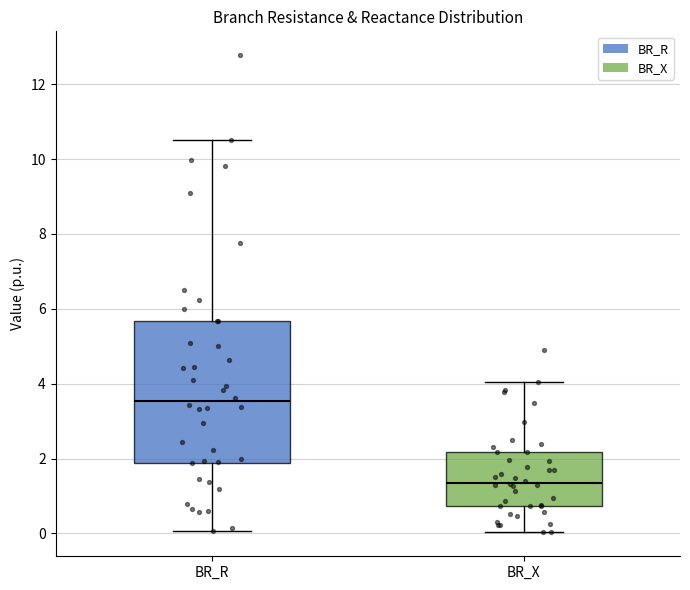

Where does the upper whisker of the box for BR_R end on the y-axis? The values are not printed on the chart, so give them approximately, as read against the axis.

10.6